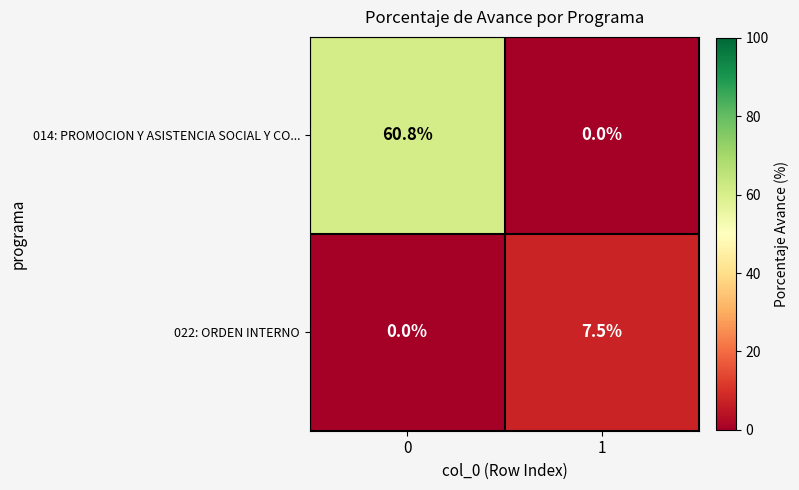

Is it true that 014: PROMOCION Y ASISTENCIA SOCIAL Y CO... equals 91.5 at 0?

False